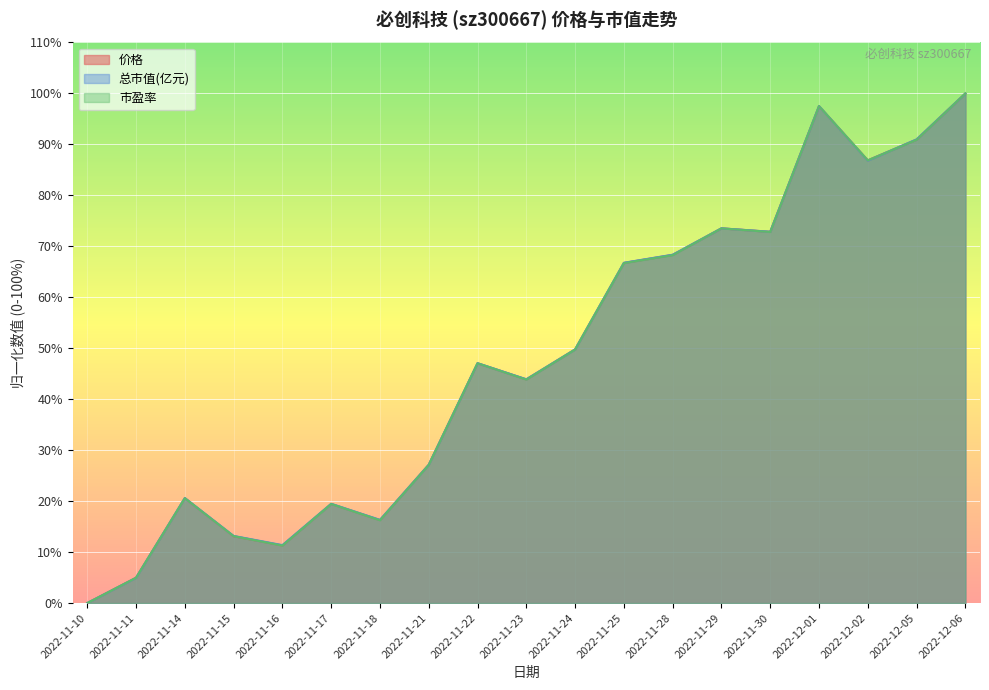

Reading left to right, list all the values displayed in this chart.

价格: 2022-11-10=0.0	2022-11-11=5.0	2022-11-14=20.6	2022-11-15=13.1	2022-11-16=11.3	2022-11-17=19.5	2022-11-18=16.3	2022-11-21=27.1	2022-11-22=47.1	2022-11-23=43.9	2022-11-24=49.8	2022-11-25=66.7	2022-11-28=68.3	2022-11-29=73.5	2022-11-30=72.9	2022-12-01=97.5	2022-12-02=86.9	2022-12-05=91.0	2022-12-06=100.0
总市值(亿元): 2022-11-10=0.0	2022-11-11=5.0	2022-11-14=20.6	2022-11-15=13.2	2022-11-16=11.4	2022-11-17=19.5	2022-11-18=16.3	2022-11-21=27.1	2022-11-22=47.1	2022-11-23=43.9	2022-11-24=49.8	2022-11-25=66.8	2022-11-28=68.4	2022-11-29=73.5	2022-11-30=72.9	2022-12-01=97.5	2022-12-02=86.8	2022-12-05=91.0	2022-12-06=100.0
市盈率: 2022-11-10=0.0	2022-11-11=5.0	2022-11-14=20.6	2022-11-15=13.1	2022-11-16=11.3	2022-11-17=19.4	2022-11-18=16.3	2022-11-21=27.1	2022-11-22=47.1	2022-11-23=43.9	2022-11-24=49.8	2022-11-25=66.7	2022-11-28=68.3	2022-11-29=73.5	2022-11-30=72.8	2022-12-01=97.5	2022-12-02=86.9	2022-12-05=90.9	2022-12-06=100.0